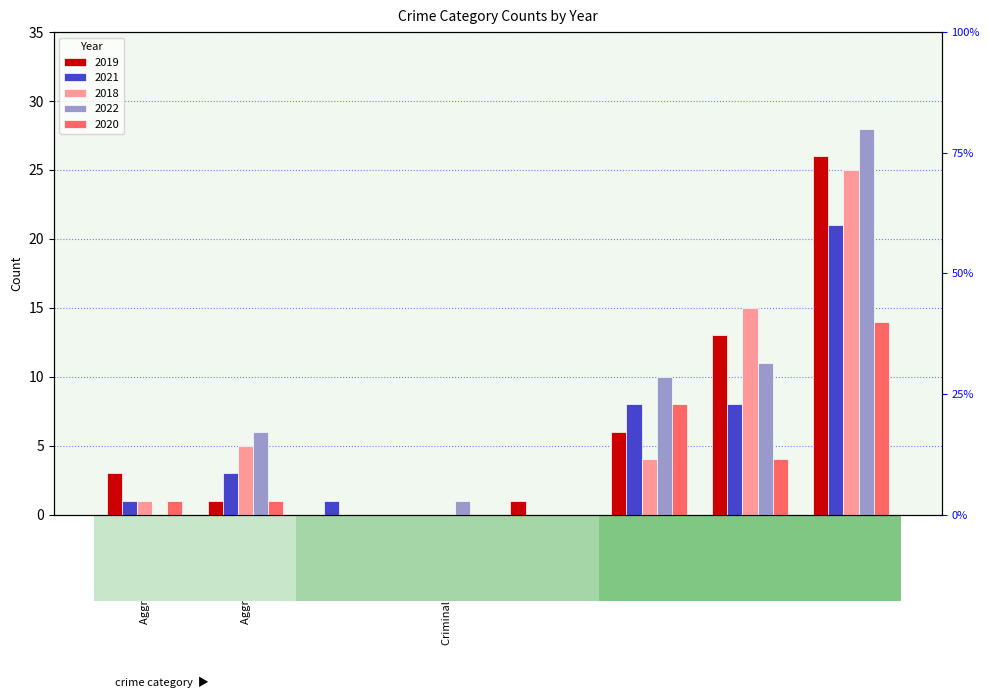

The value of 2018 at Aggravated Assault is 0. True or false?

False